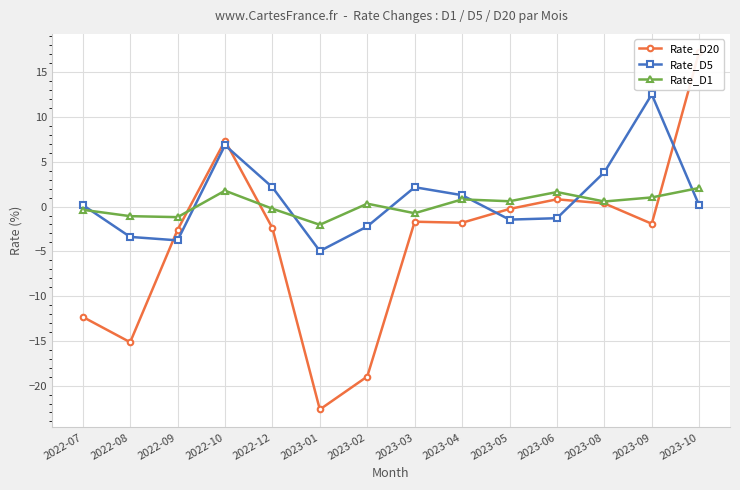

How many lines are shown in the chart?

3